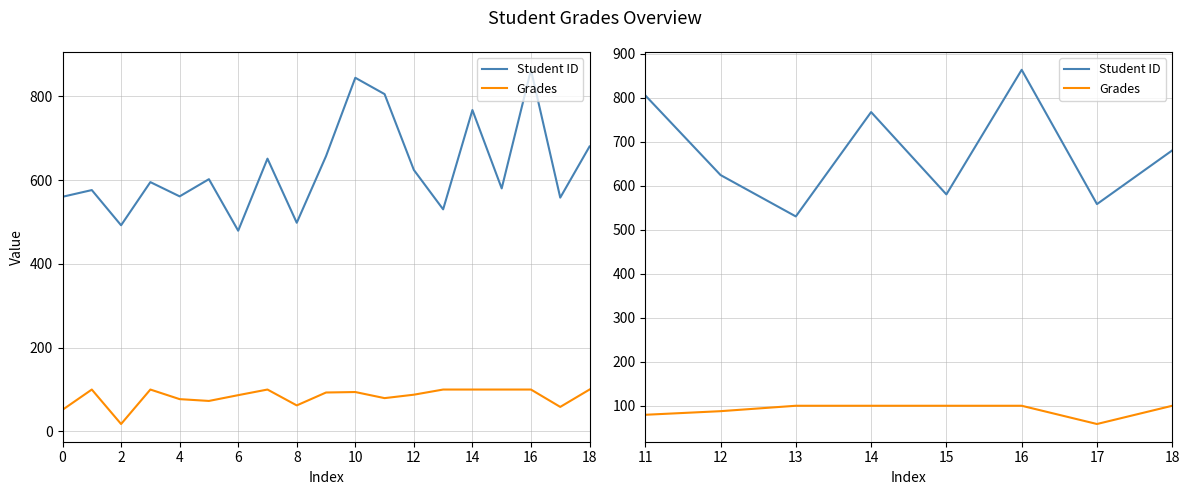

True or false: Grades and Student ID intersect in this chart.

False